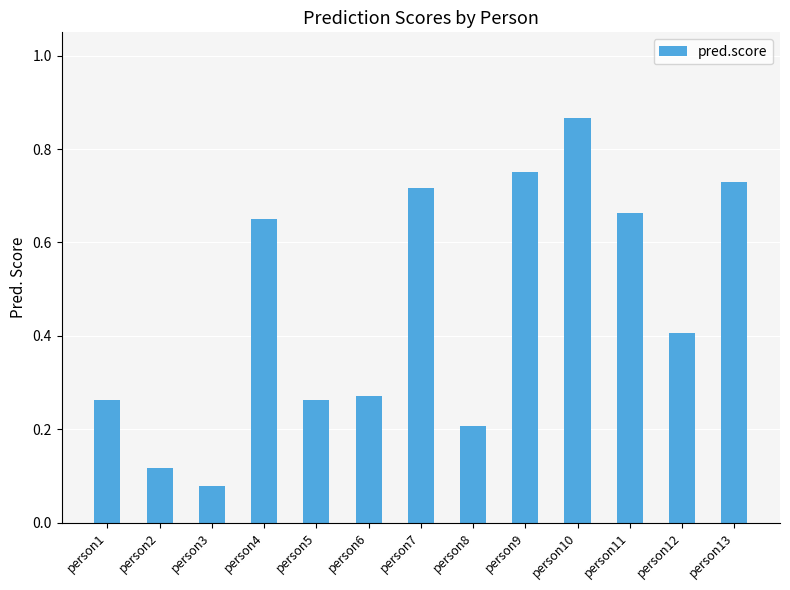

Is it true that the value at person7 is 1.0?

False